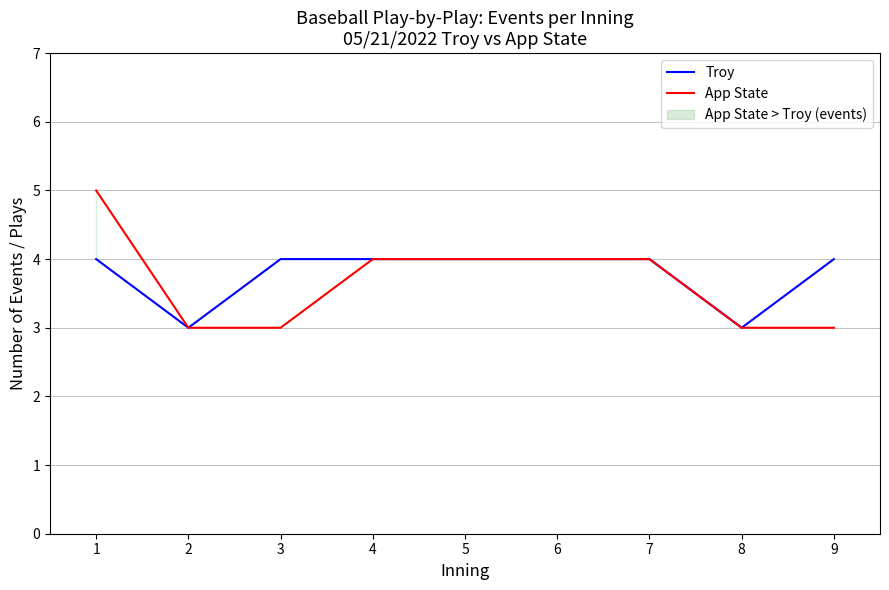

Reading left to right, transcribe all the data shown in this chart.

Troy: 1=4	2=3	3=4	4=4	5=4	6=4	7=4	8=3	9=4
App State: 1=5	2=3	3=3	4=4	5=4	6=4	7=4	8=3	9=3